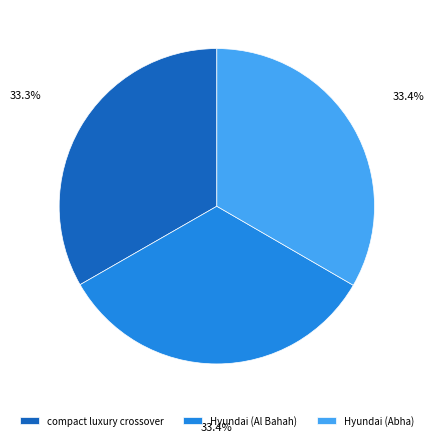

Does compact luxury crossover represent more than half of the total?

No